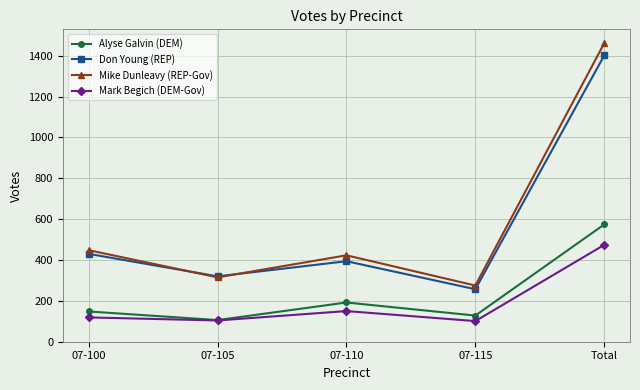

What is the average value of the Don Young (REP) series?

560